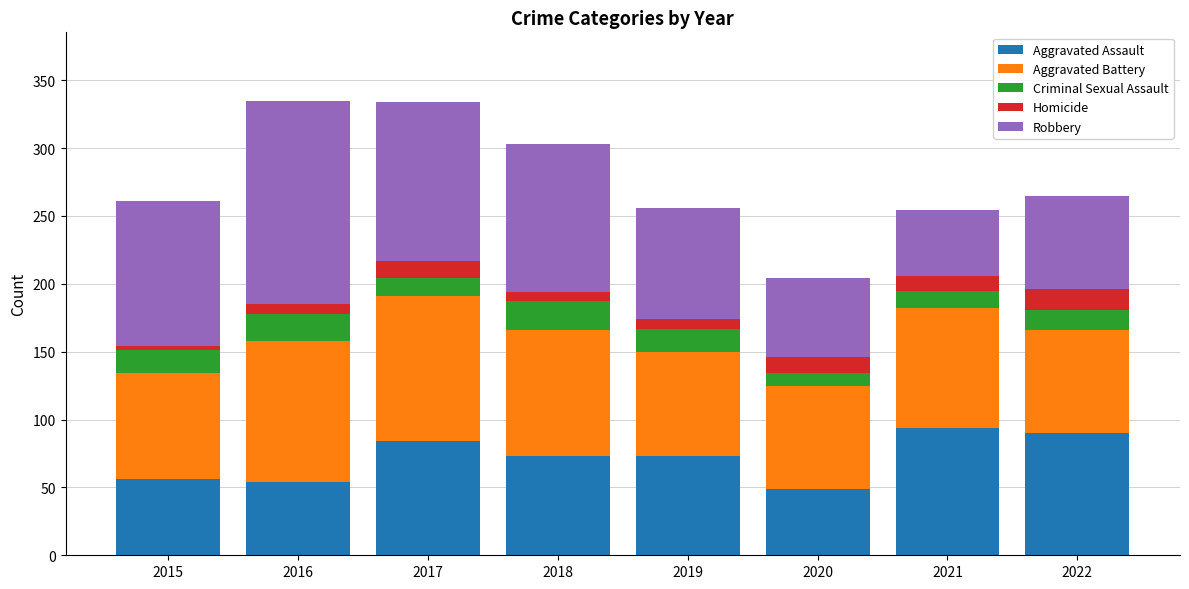

What are all the series names shown in the legend?

Aggravated Assault, Aggravated Battery, Criminal Sexual Assault, Homicide, Robbery